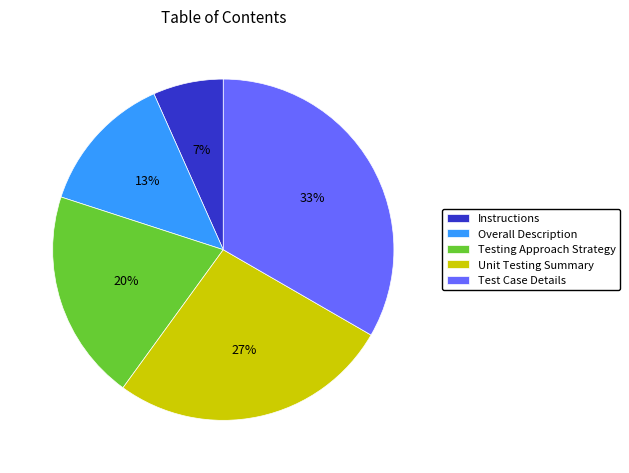

How many slices are in this pie chart?

5